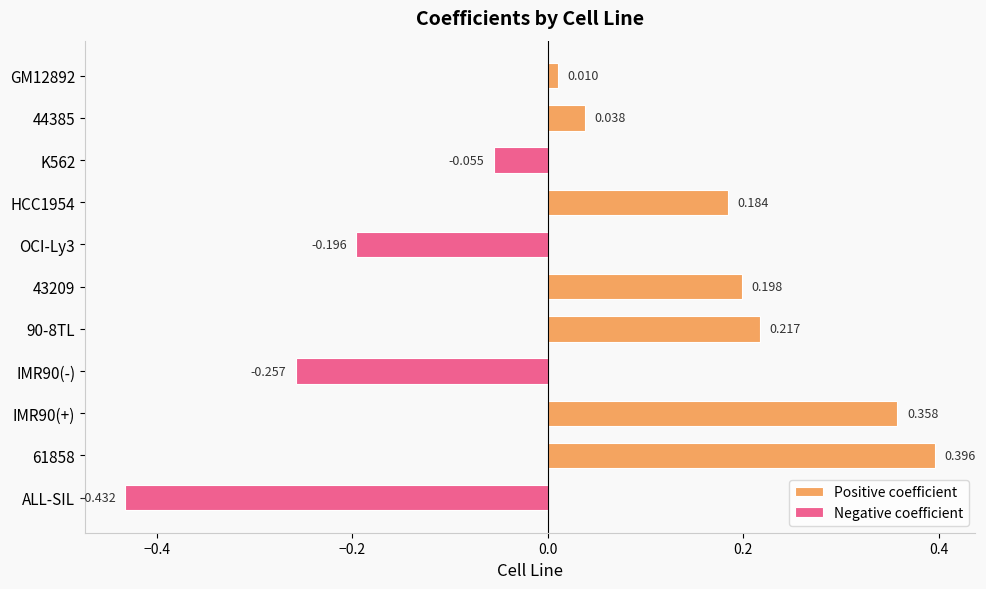

The value at 61858 is 0.4. True or false?

True